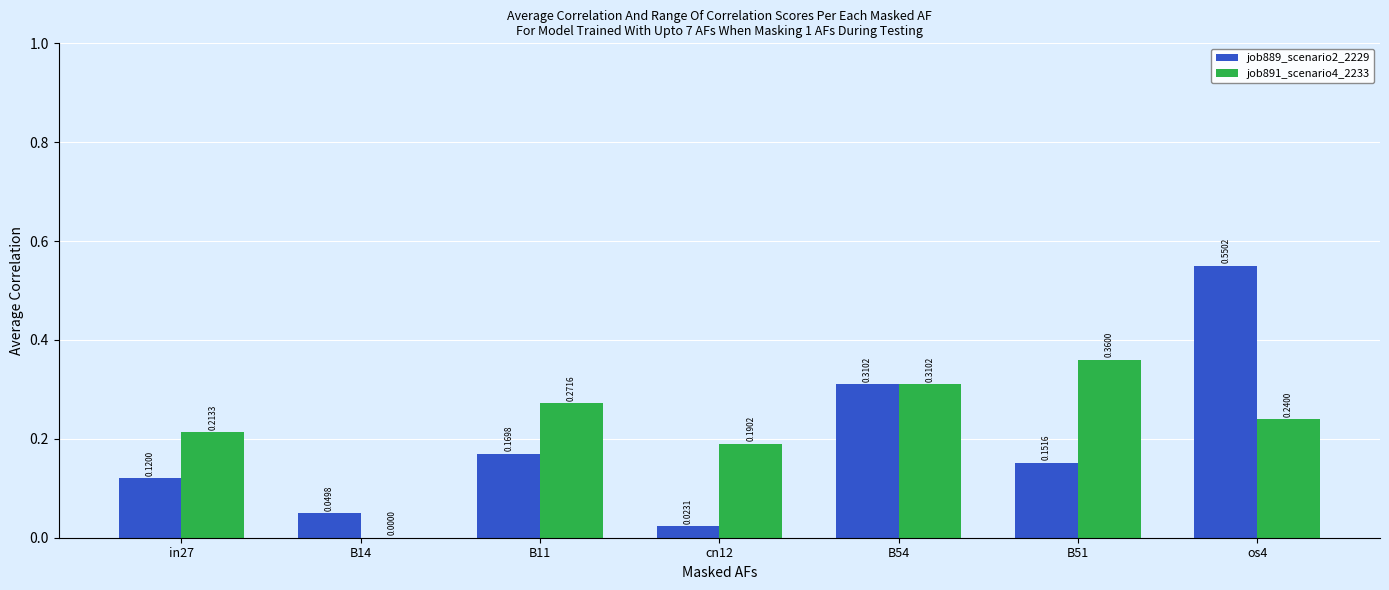

Is the value of job889_scenario2_2229 at B54 greater than the value of job891_scenario4_2233 at in27?

Yes